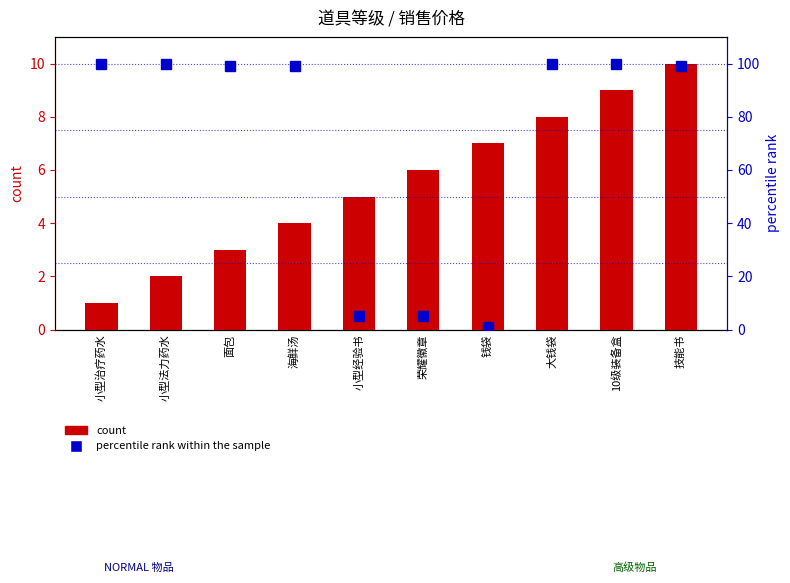

What is the value of the percentile rank within the sample bar at the 5th from the left?

5